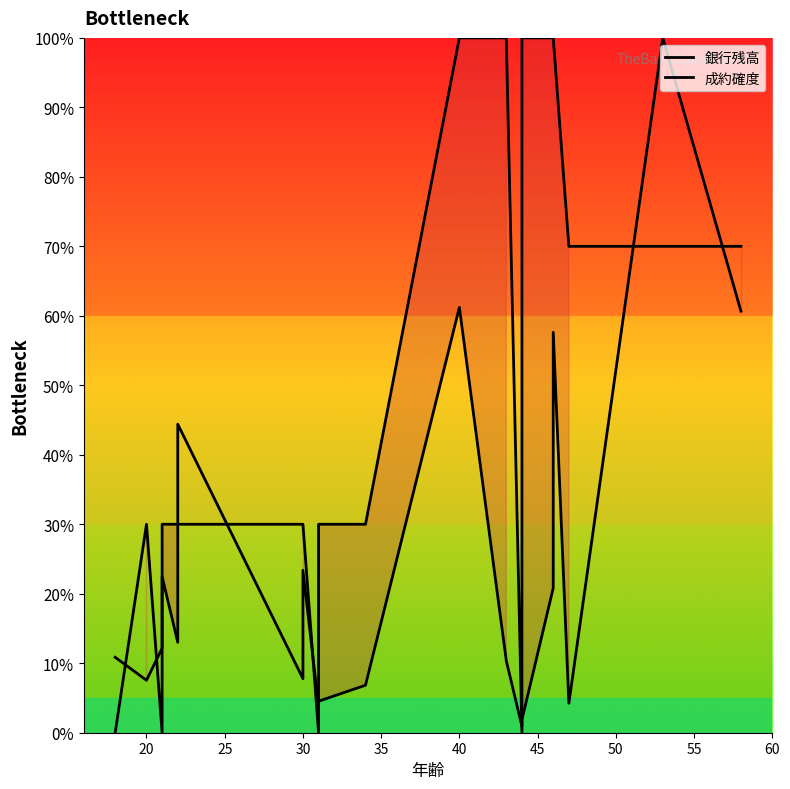

In 成約確度, how many points are higher than both neighbors (excluding endpoints)?

1